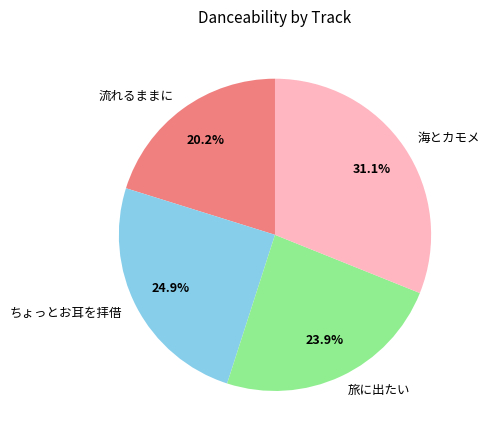

How many segments does this pie chart have?

4